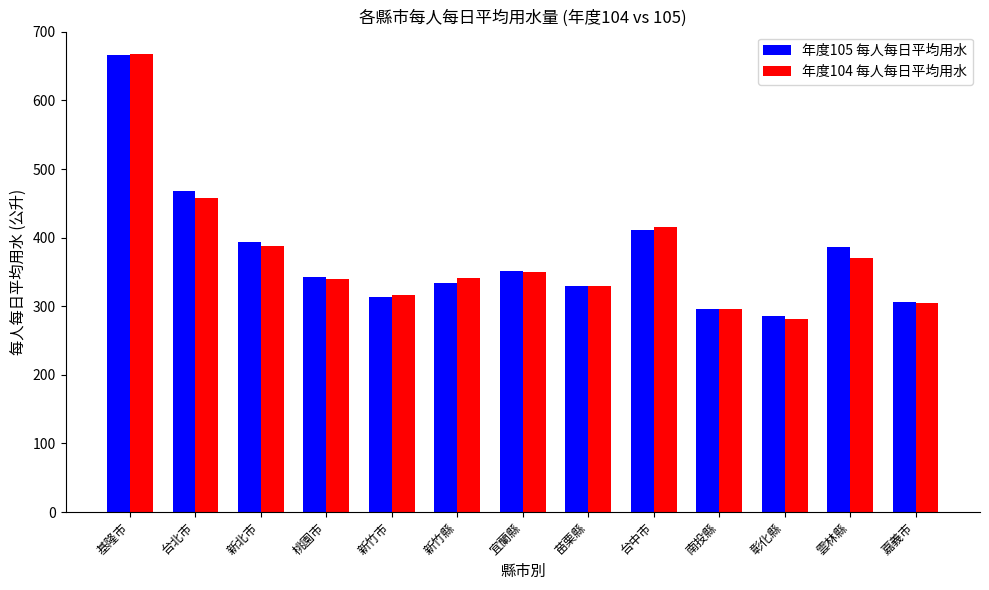

Which category has the lowest value in the 年度105 每人每日平均用水 series?

彰化縣